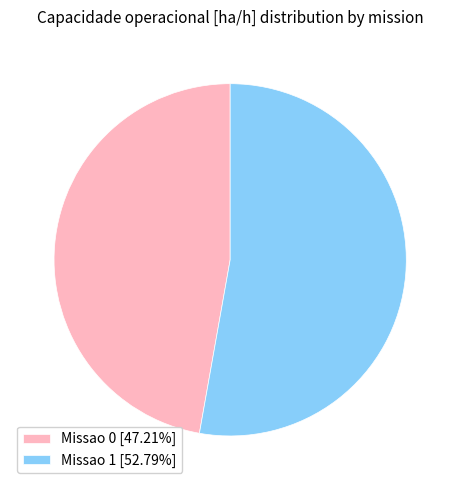

Combined, do Missao 0 [47.21%] and Missao 1 [52.79%] account for over 50%?

Yes